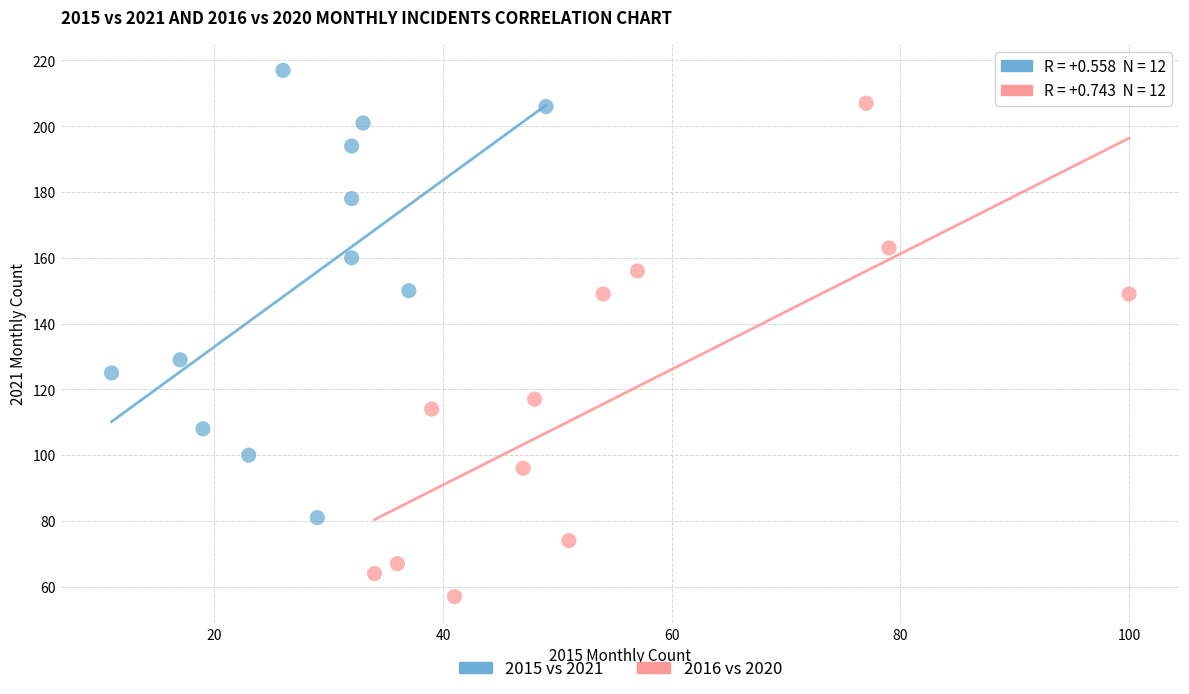

Which series contains the highest Y value?

2015 vs 2021